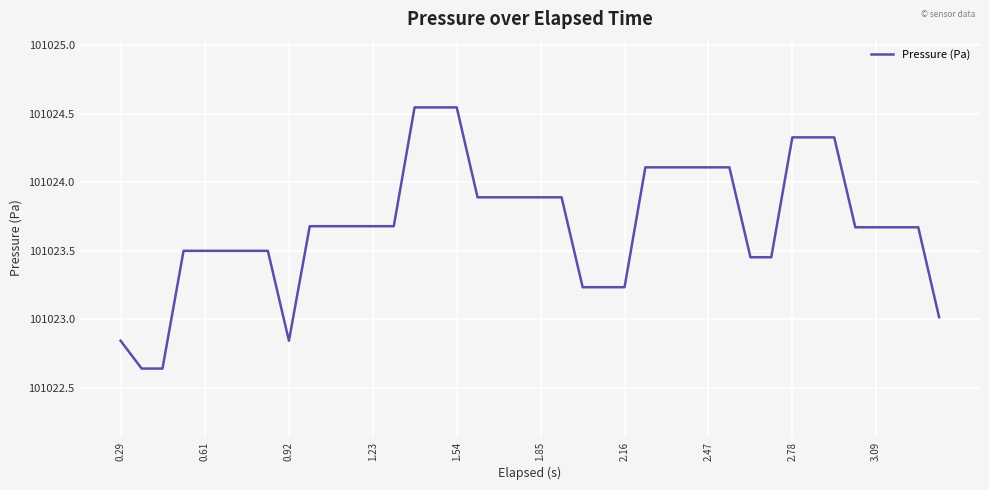

How many lines are shown in the chart?

1